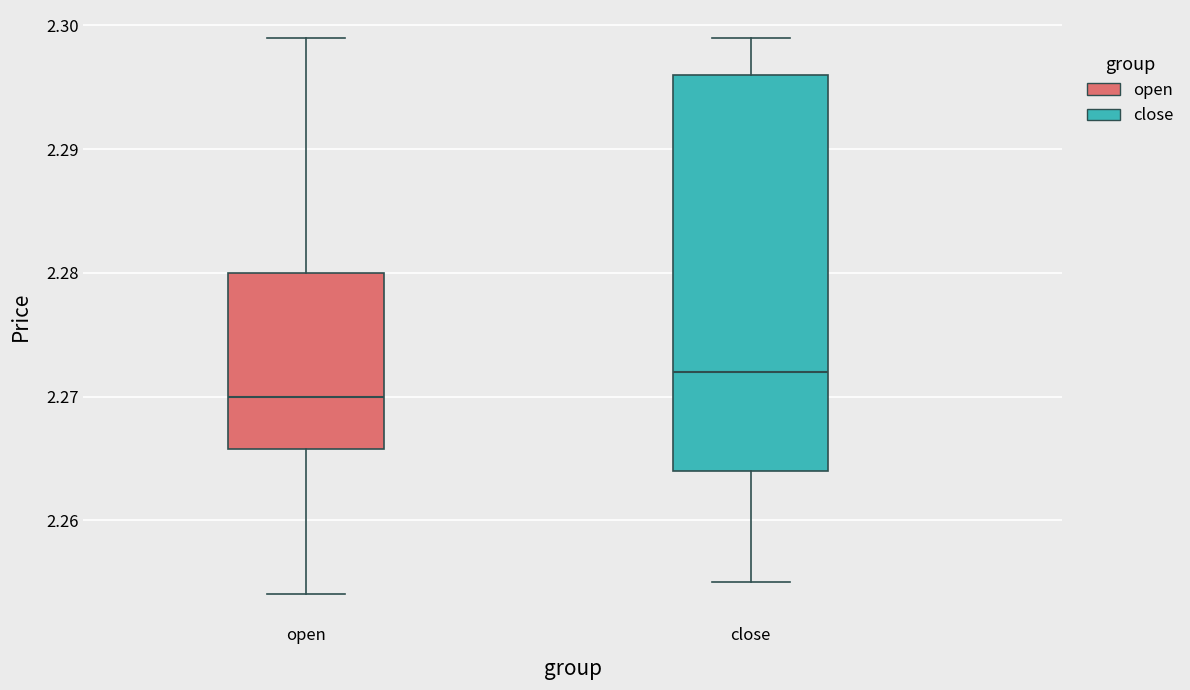

Which box has the lowest median line?

open